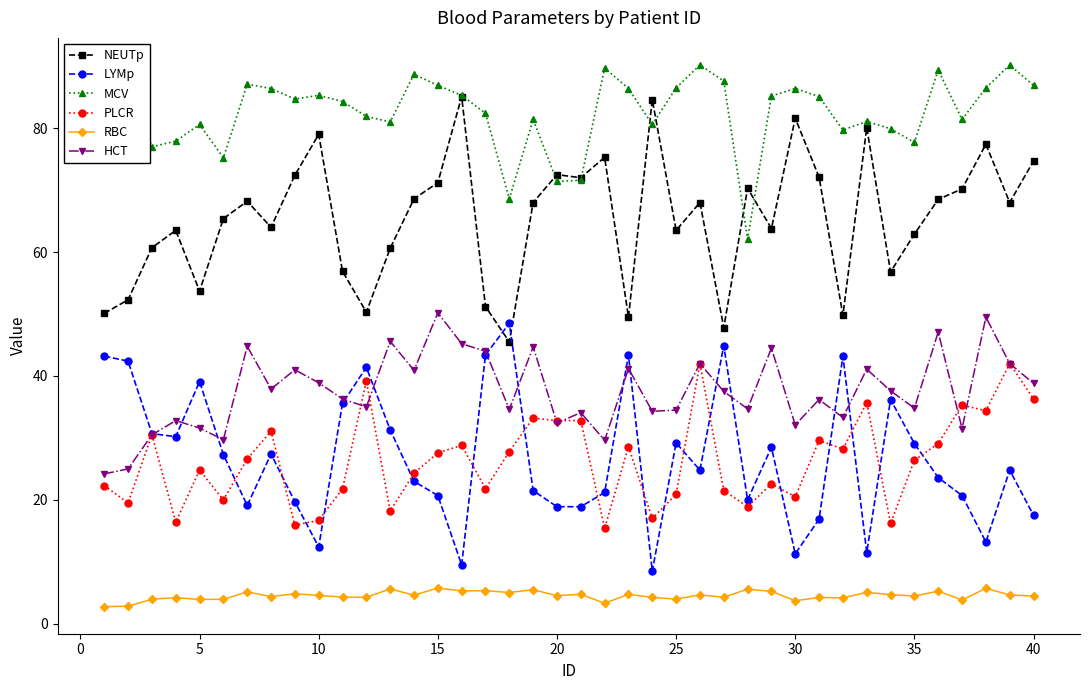

What is the greatest value displayed?

90.2